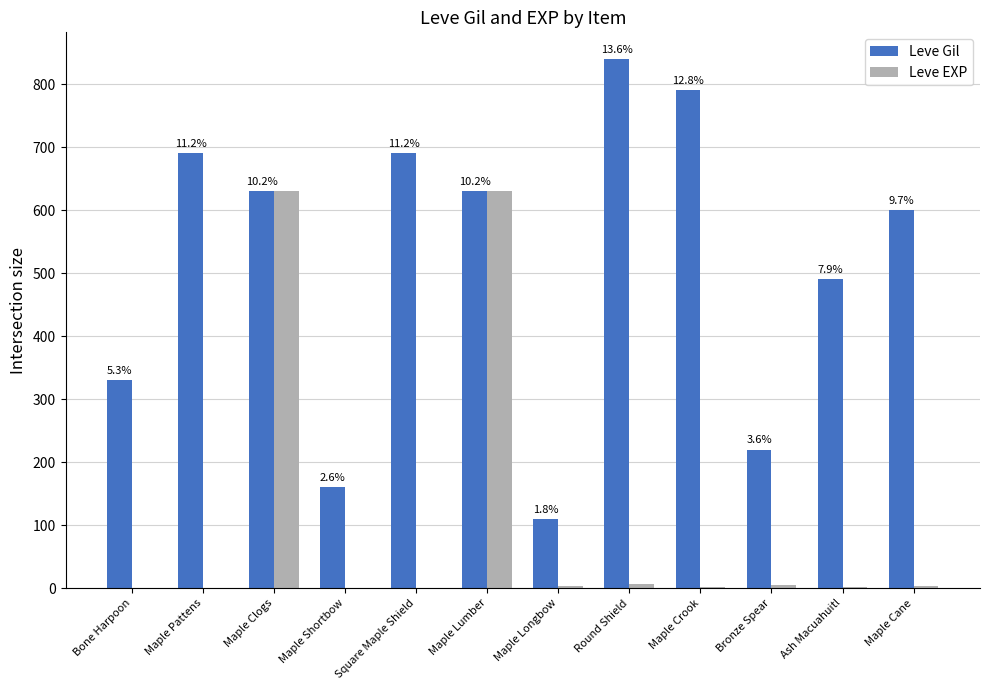

How many groups of bars are there?

12